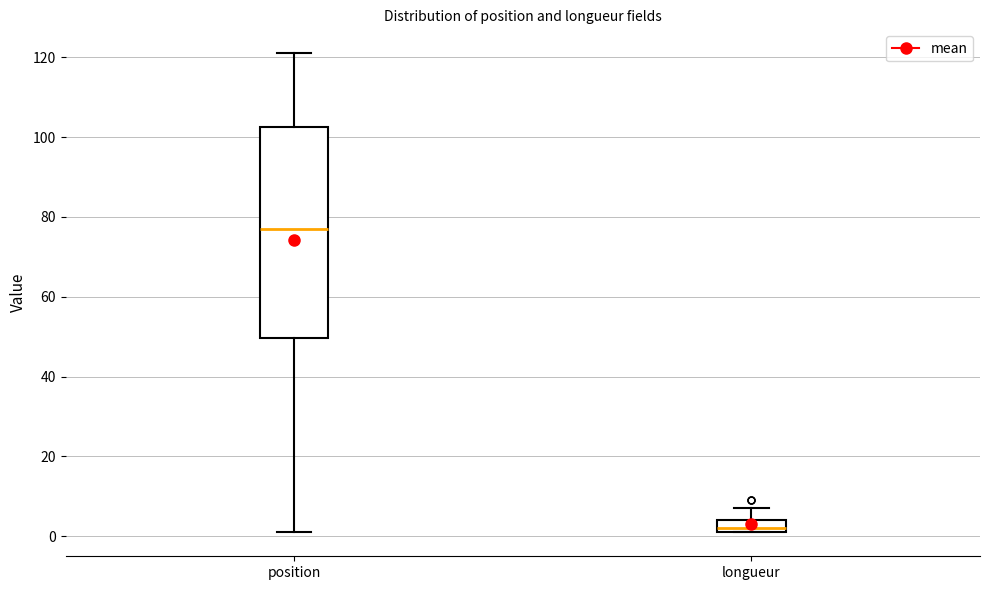

Reading left to right, transcribe this box plot: for each box, give where its median line is, the range the box spans, and where its two whiskers end, as read against the y-axis. The values are not printed on the chart, so give them approximately, as read against the axis.

position: median 78, box 50 to 102, whiskers 2 to 122
longueur: median 2 (just above the box's lower edge), box 2 to 4, whiskers 2 to 8